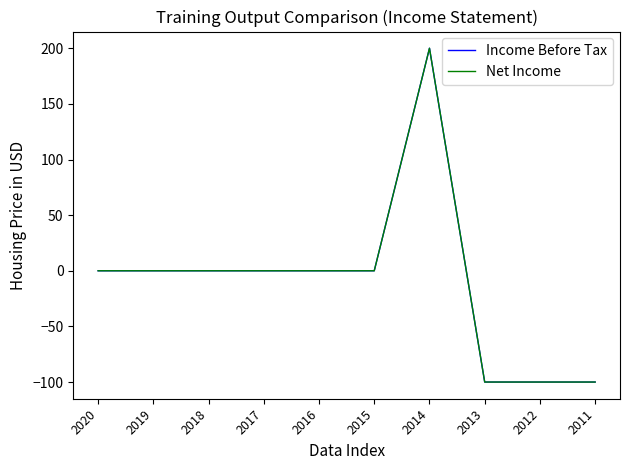

Is this an area chart (filled region under the line)?

No